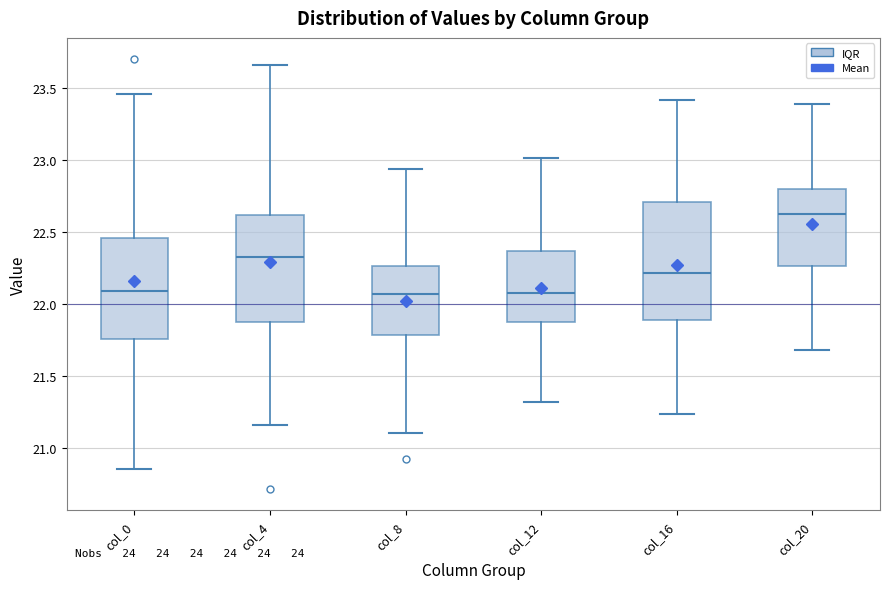

Reading left to right, read every box against the y-axis: the position of its median line, the range the box covers, and the ends of its whiskers. The values are not printed on the chart, so give them approximately, as read against the axis.

col_0: median 22.10, box 21.75 to 22.45, whiskers 20.85 to 23.45
col_4: median 22.35, box 21.90 to 22.60, whiskers 21.15 to 23.65
col_8: median 22.05, box 21.80 to 22.25, whiskers 21.10 to 22.95
col_12: median 22.10, box 21.90 to 22.35, whiskers 21.30 to 23.00
col_16: median 22.20, box 21.90 to 22.70, whiskers 21.25 to 23.40
col_20: median 22.65, box 22.25 to 22.80, whiskers 21.70 to 23.40